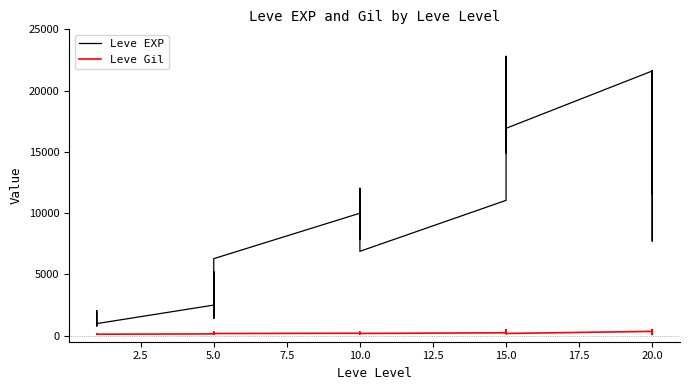

What is the label of the 16th point from the left?

10.0